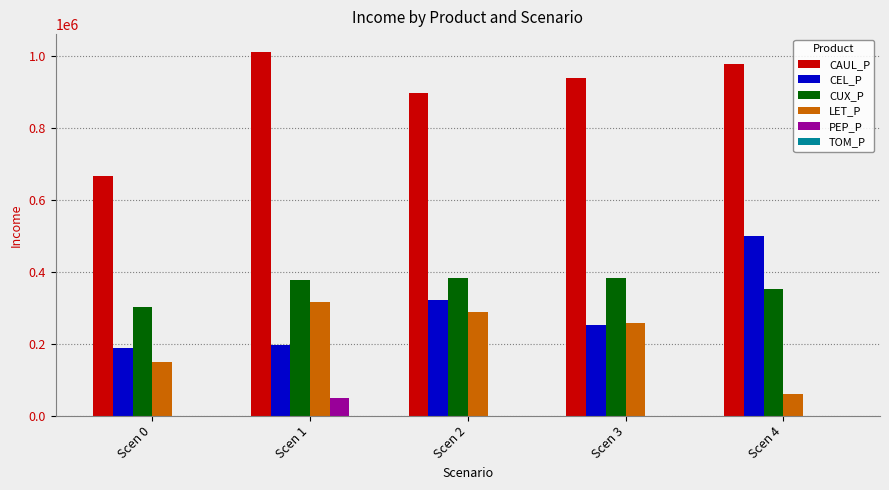

What is the sum of all PEP_P values?

48108.3